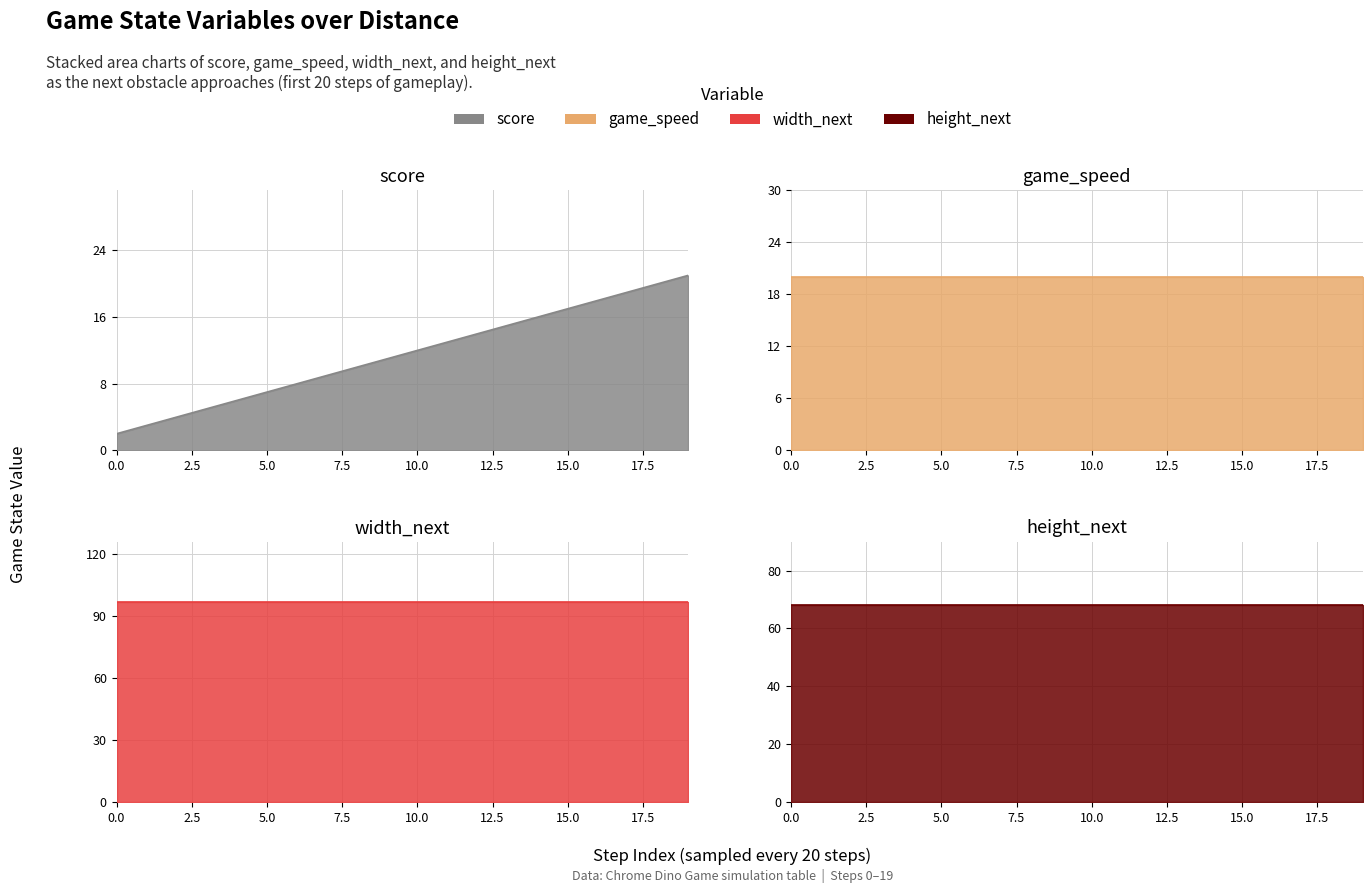

Rank the series at 360 from highest to lowest value.

width_next, height_next, score, game_speed